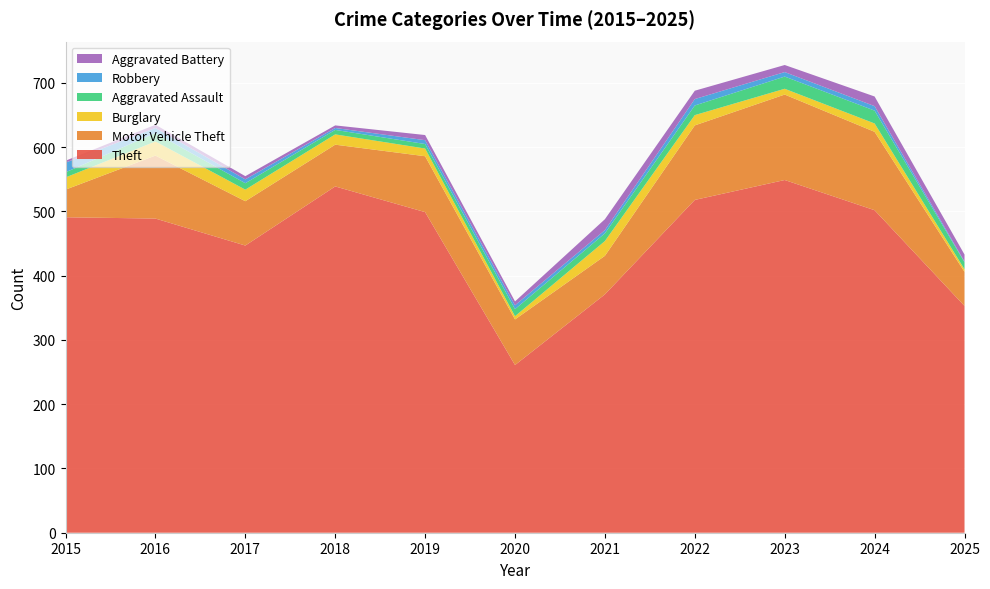

The value of Theft at 2020 is 428. True or false?

False